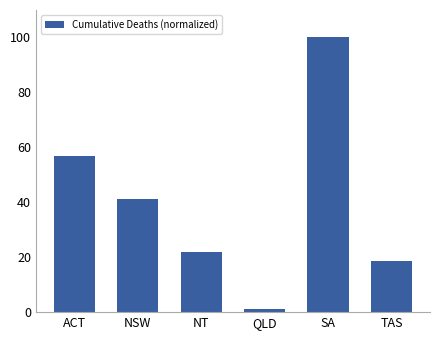

How many data points does each series have?

6